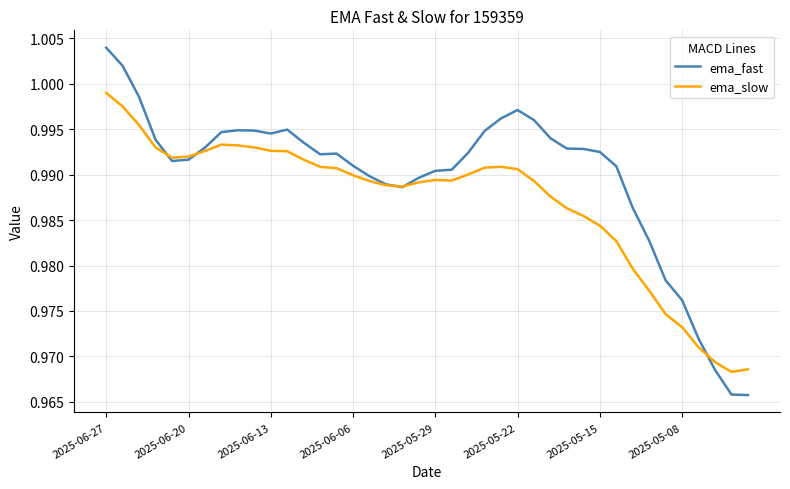

List the series in order of their peak value, highest first.

ema_fast, ema_slow